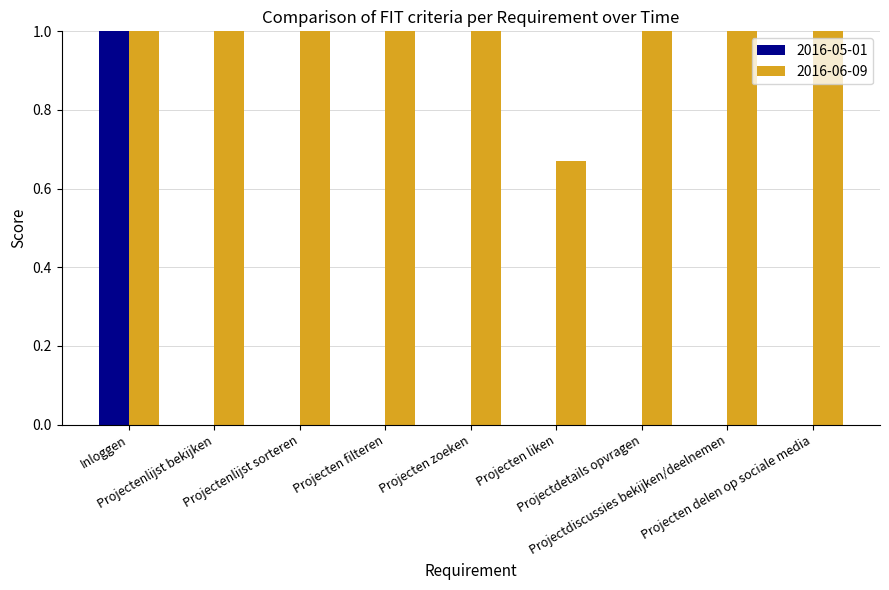

Which series has the largest total across all categories?

2016-06-09